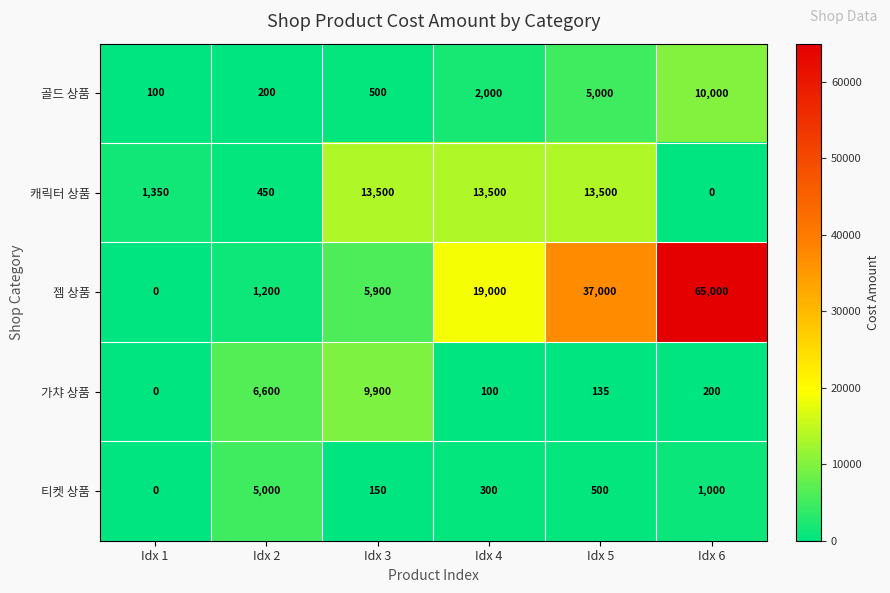

Between Idx 1 and Idx 4, which series saw the biggest shift?

젬 상품